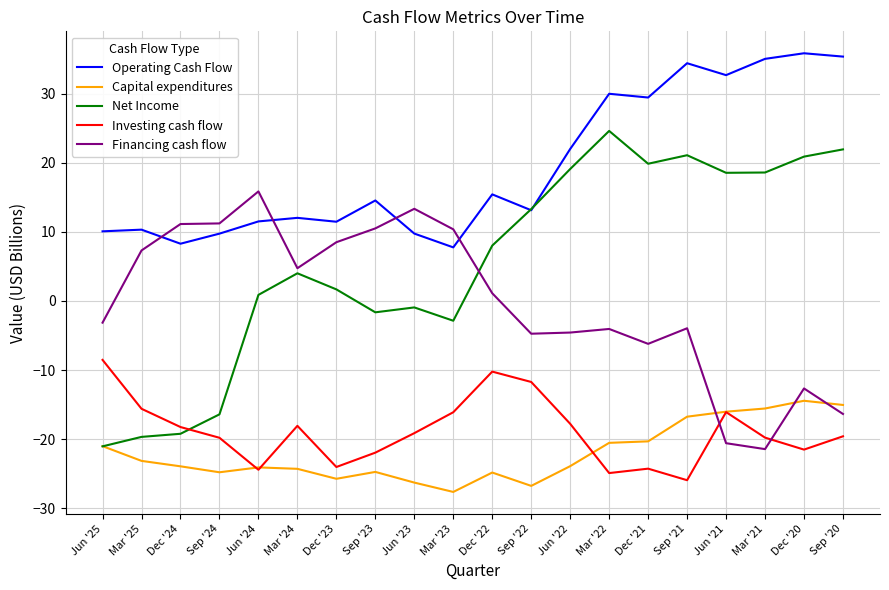

Is the value of Operating Cash Flow at Sep '24 greater than the value of Financing cash flow at Mar '25?

Yes